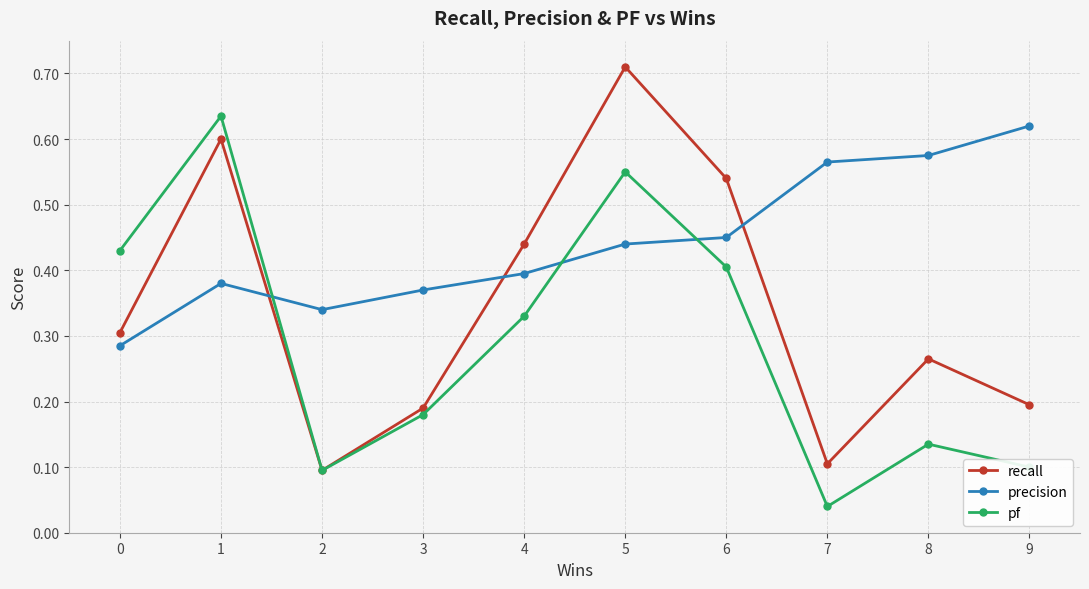

How many lines are shown in the chart?

3